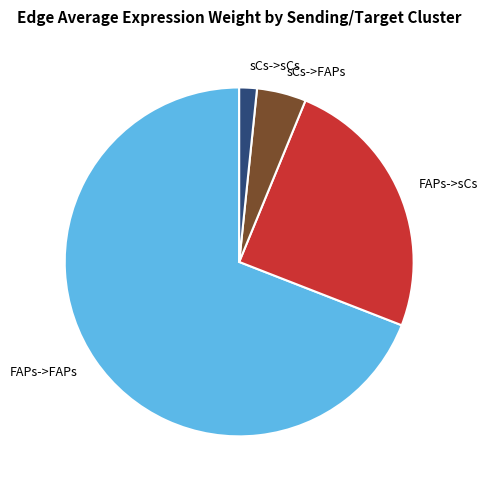

Is the sum of sCs->sCs and sCs->FAPs greater than half?

No